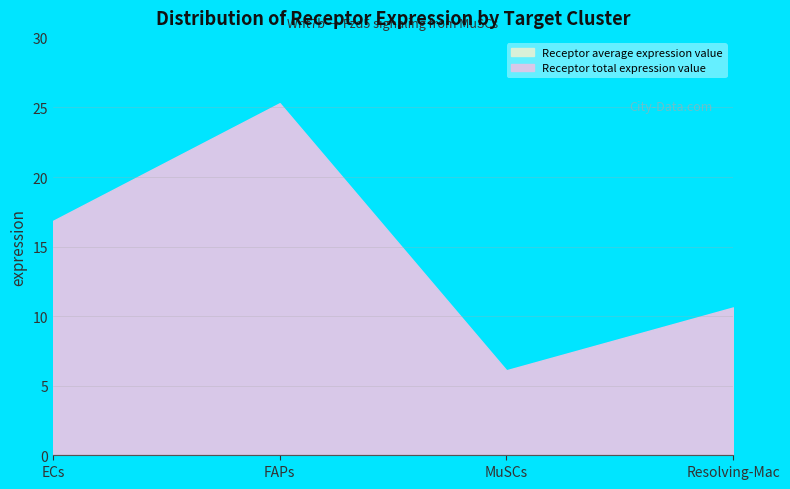

What are all the series names shown in the legend?

Receptor average expression value, Receptor total expression value